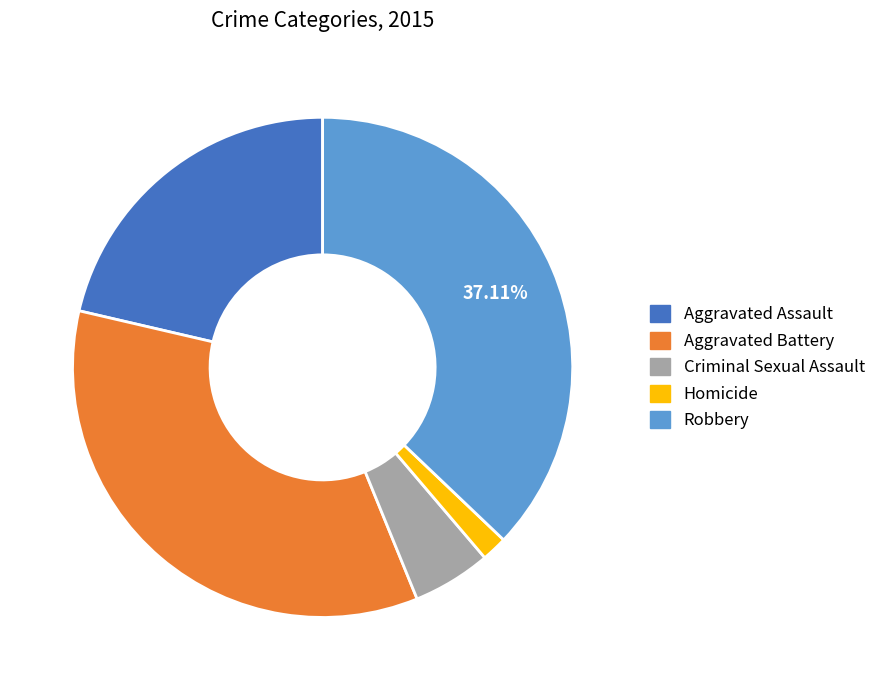

What is the ratio of the value at Robbery to the value at Homicide?

22.5